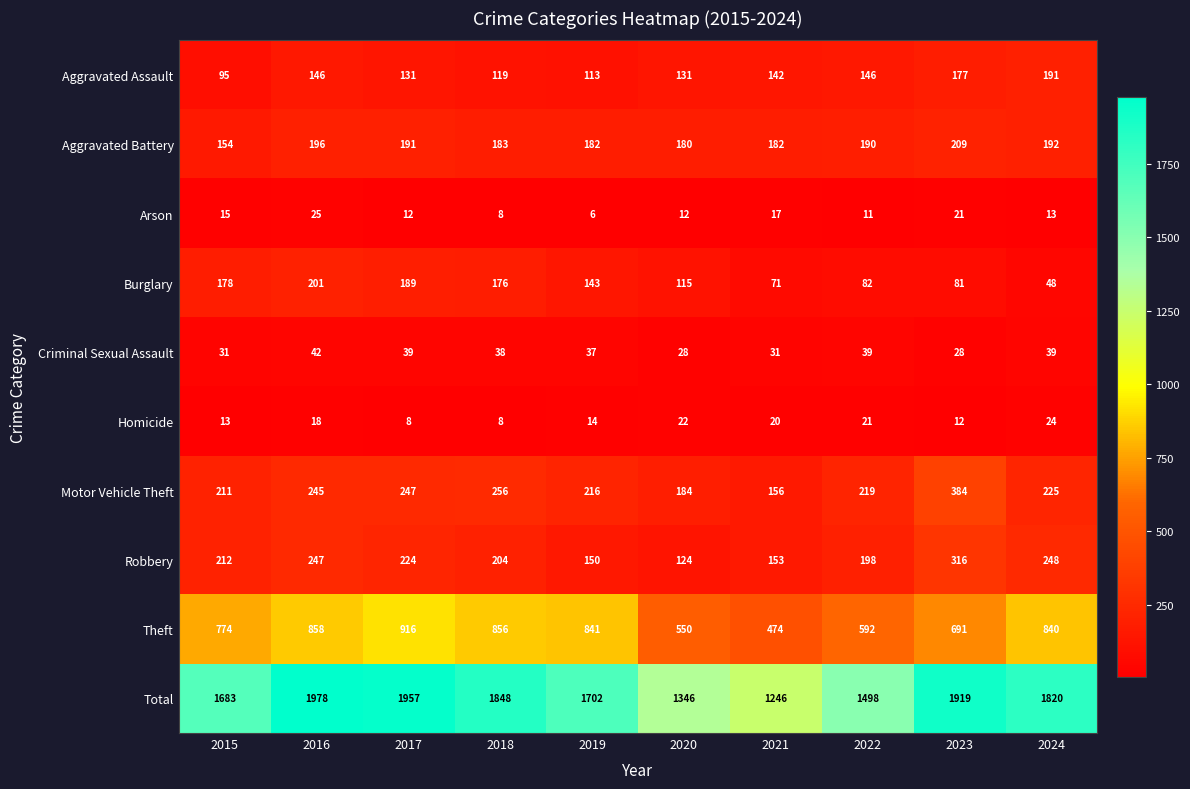

Which series has the largest range (max minus min)?

Total